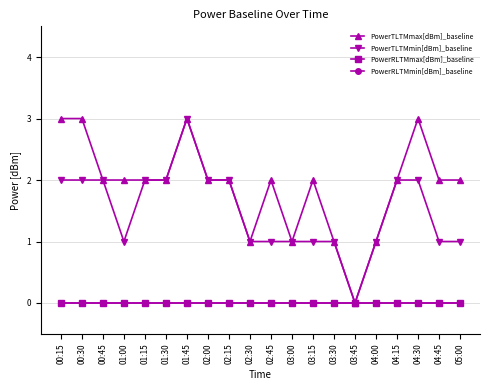

List the series in order of their peak value, lowest first.

PowerRLTMmax[dBm]_baseline, PowerRLTMmin[dBm]_baseline, PowerTLTMmax[dBm]_baseline, PowerTLTMmin[dBm]_baseline